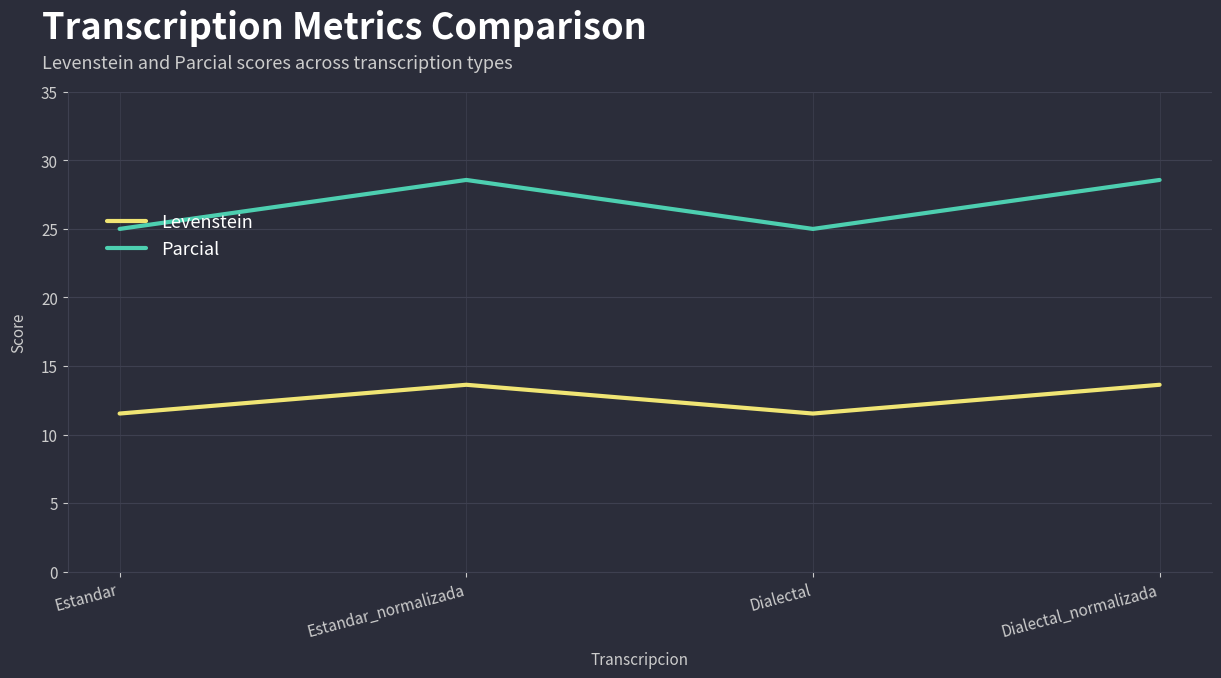

Which series has the largest total across all categories?

Parcial